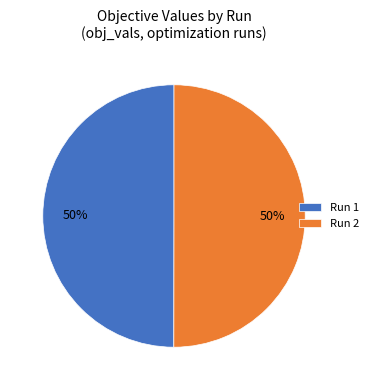

To the nearest percent, what is the average slice percentage?

50%